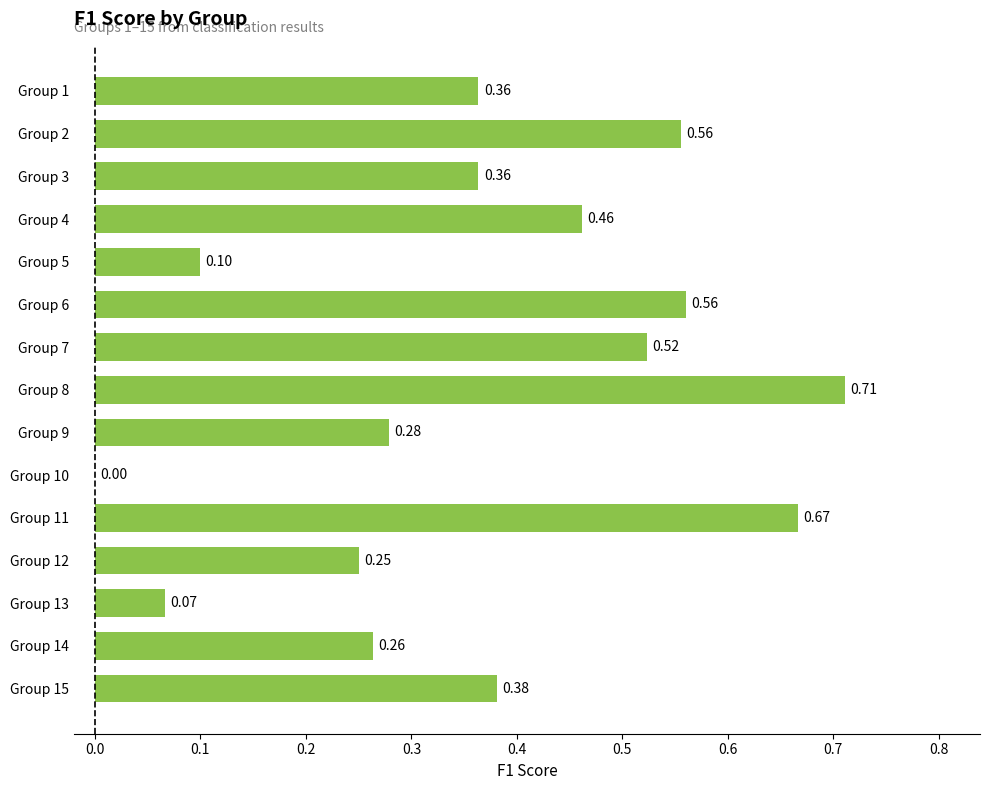

Between Group 15 and Group 9, which is larger?

Group 15